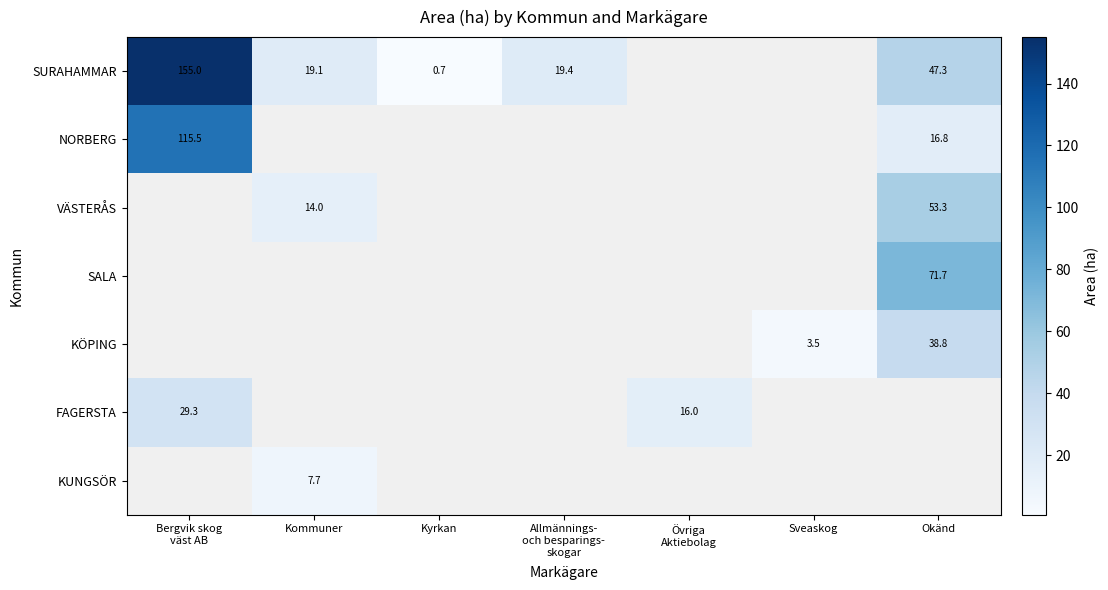

What is the smallest value displayed?

0.7